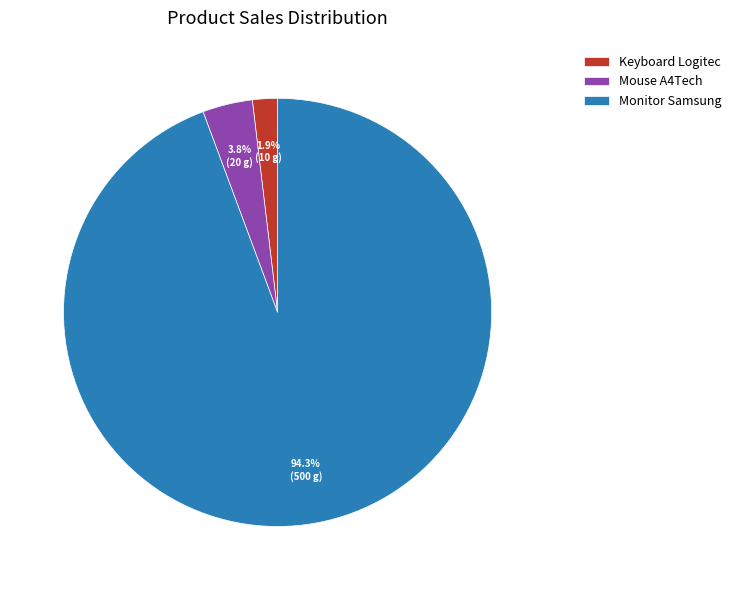

What percentage do Mouse A4Tech and Keyboard Logitec together represent?

5.7%